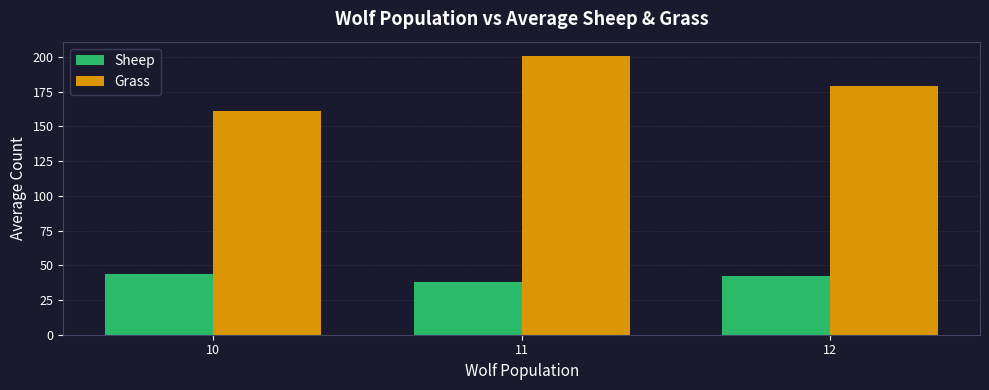

True or false: Grass has a value of 285 at 12.

False